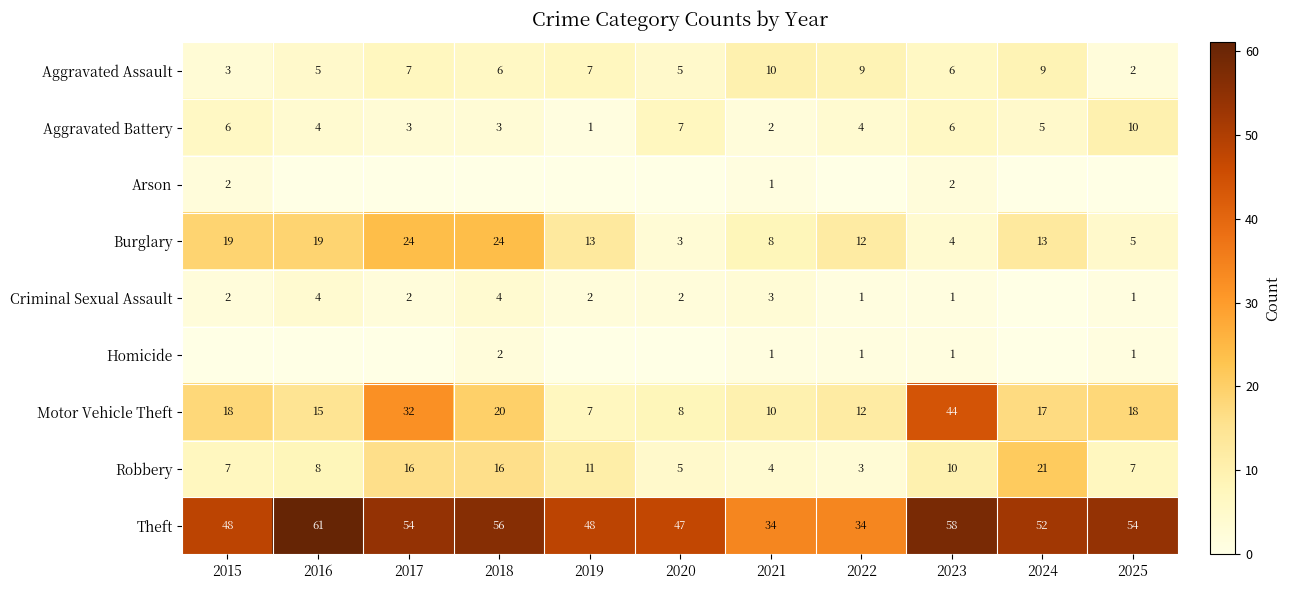

Where is Robbery nearest to the value 12?

2019